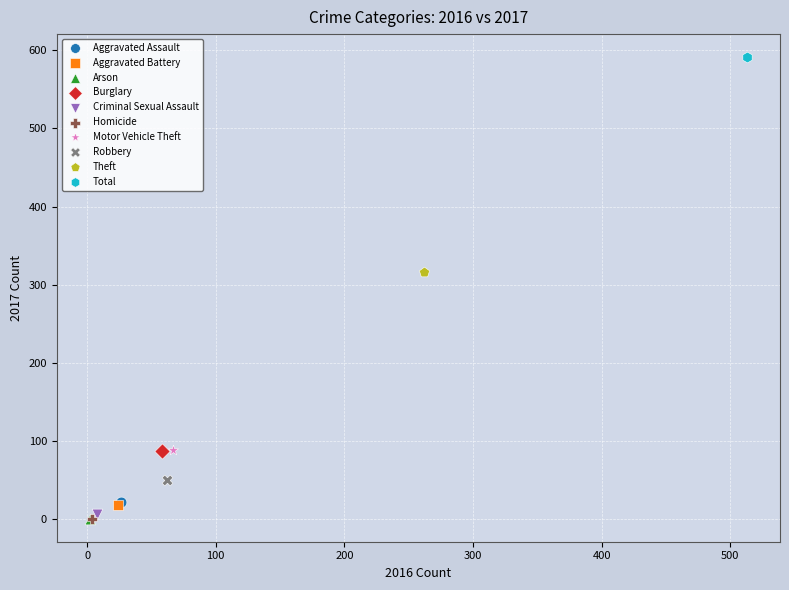

Which series contains the highest Y value?

Total